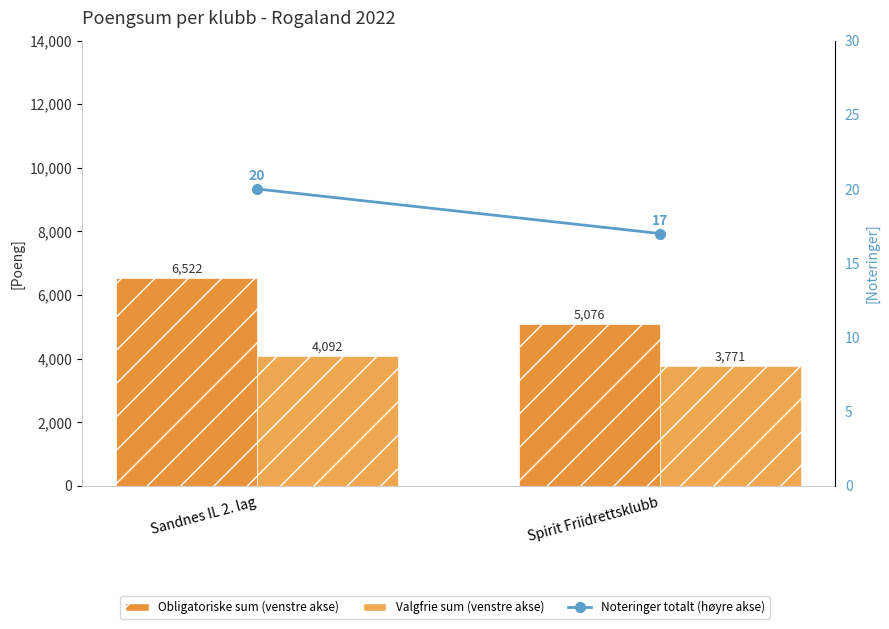

Count the Noteringer totalt (høyre akse) values in the range 17 to 20.

2